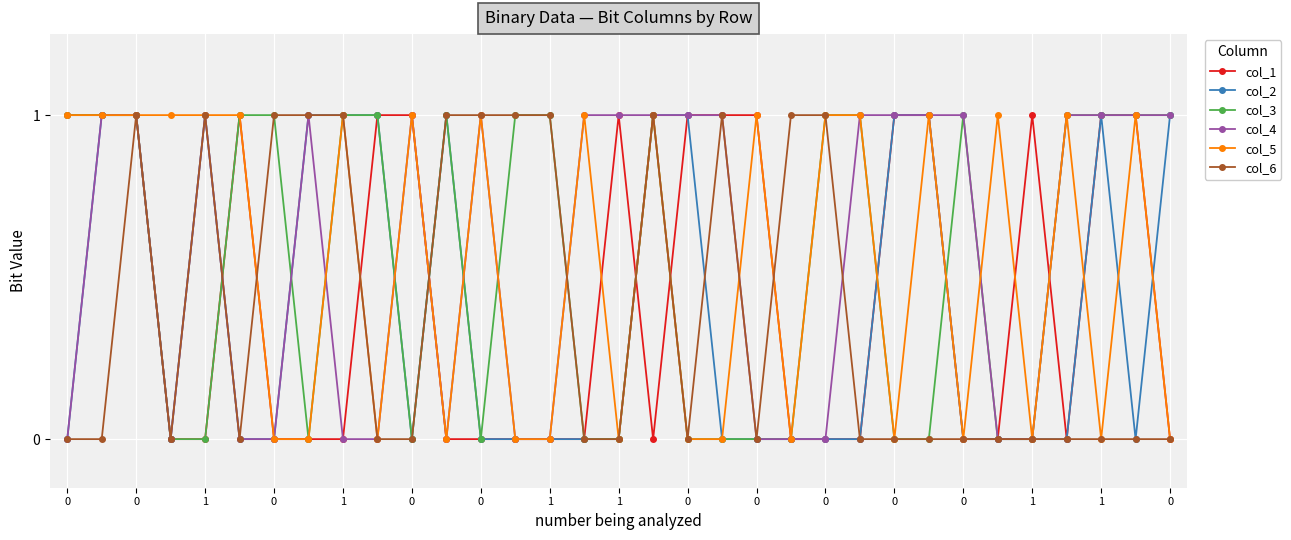

True or false: col_2 has more than 2 points higher than both neighbors.

True